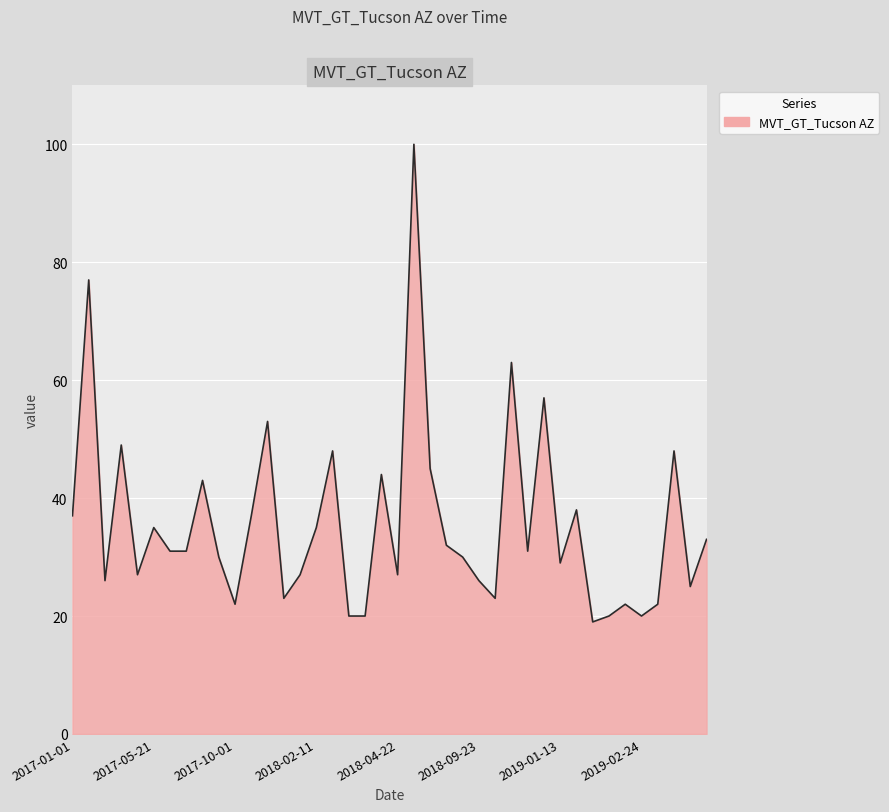

What is the difference between the maximum and minimum values?

81